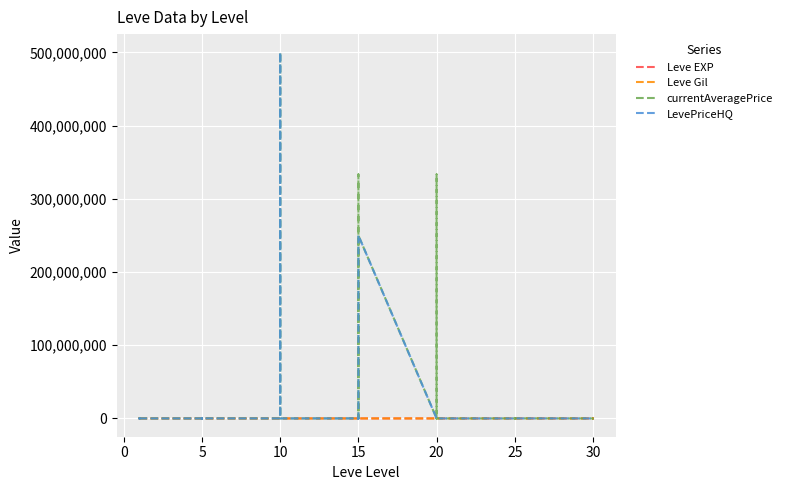

After their last crossing, which series has the higher values: Leve EXP or LevePriceHQ?

LevePriceHQ